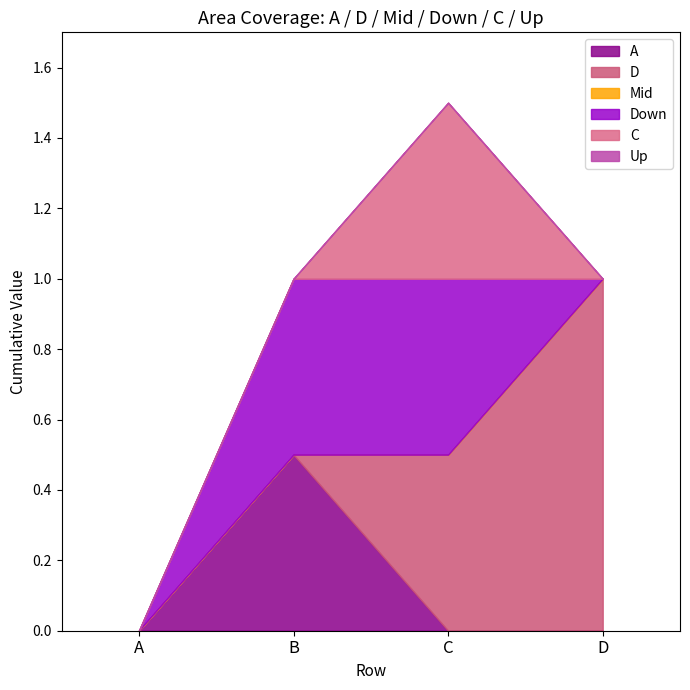

Reading left to right, list all the values displayed in this chart.

A: 0.0	0.5	0.0	0.0
D: 0.0	0.0	0.5	1.0
Mid: 0.0	0.0	0.0	0.0
Down: 0.0	0.5	0.5	0.0
C: 0.0	0.0	0.5	0.0
Up: 0.0	0.0	0.0	0.0